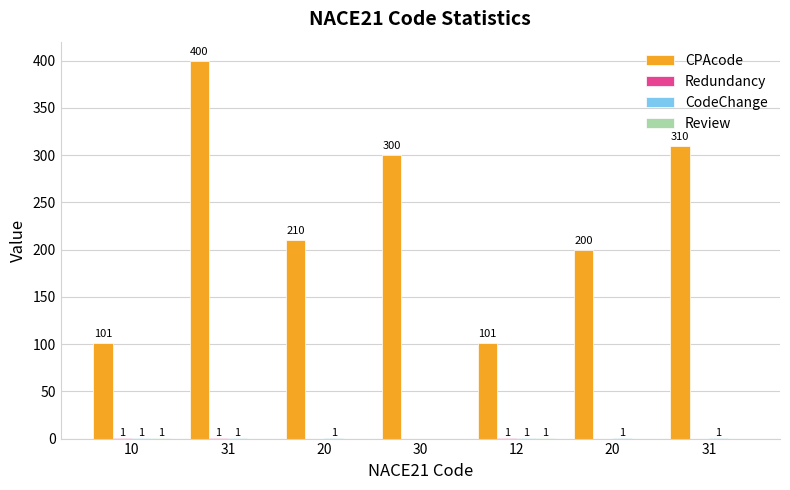

Does the chart contain stacked bars?

No